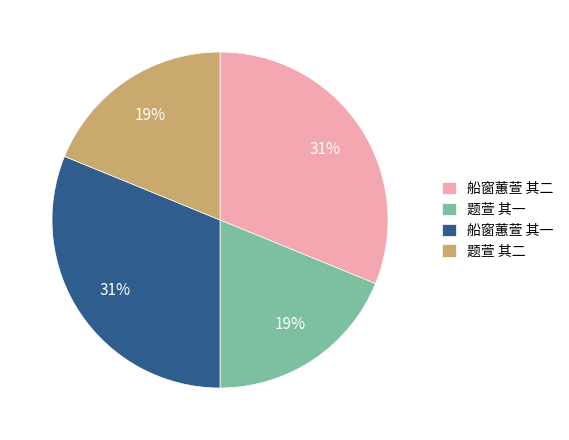

Do 题萱 其二 and 题萱 其一 together represent more than half of the pie?

No